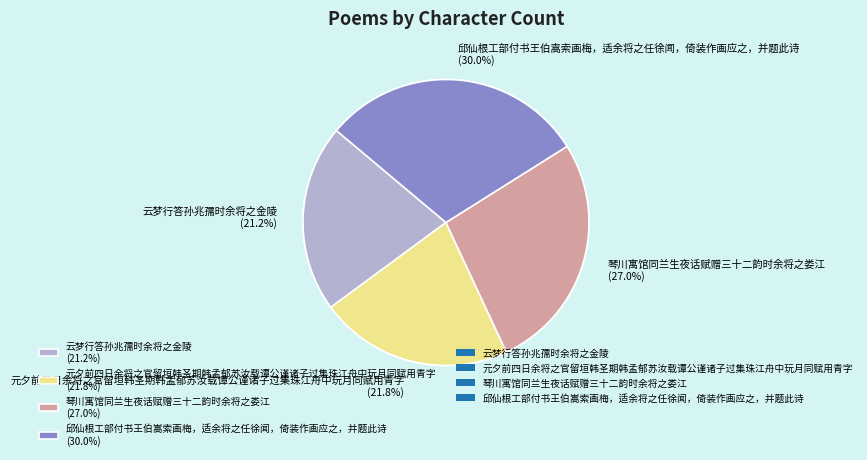

How many slices are in this pie chart?

4